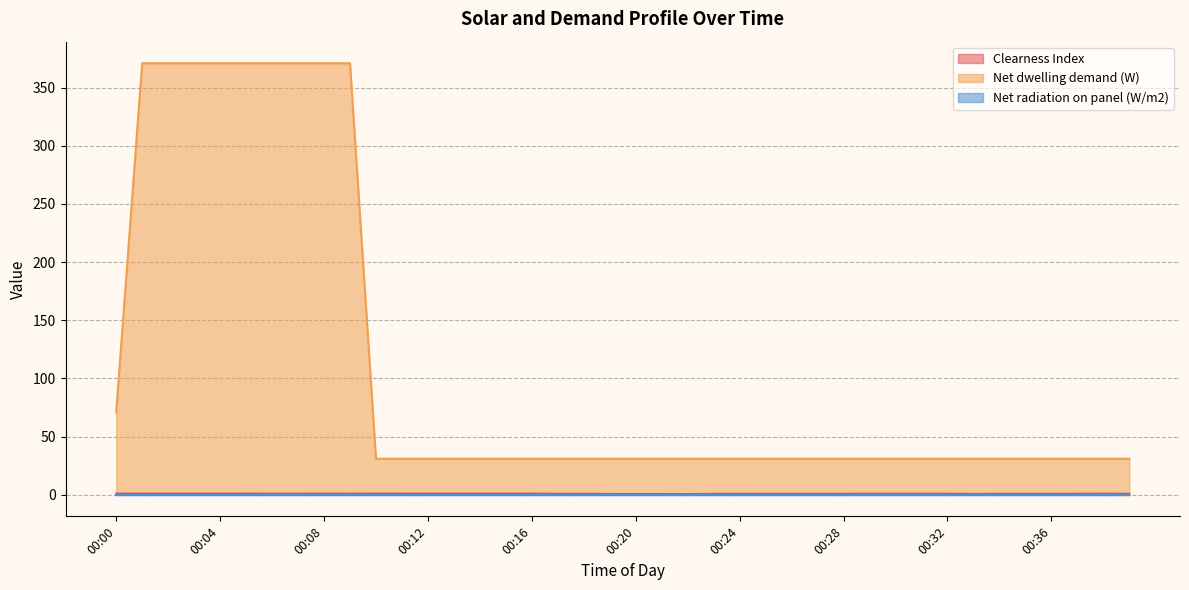

What is the difference between the second highest and minimum values in the Net dwelling demand (W) series?

340.0